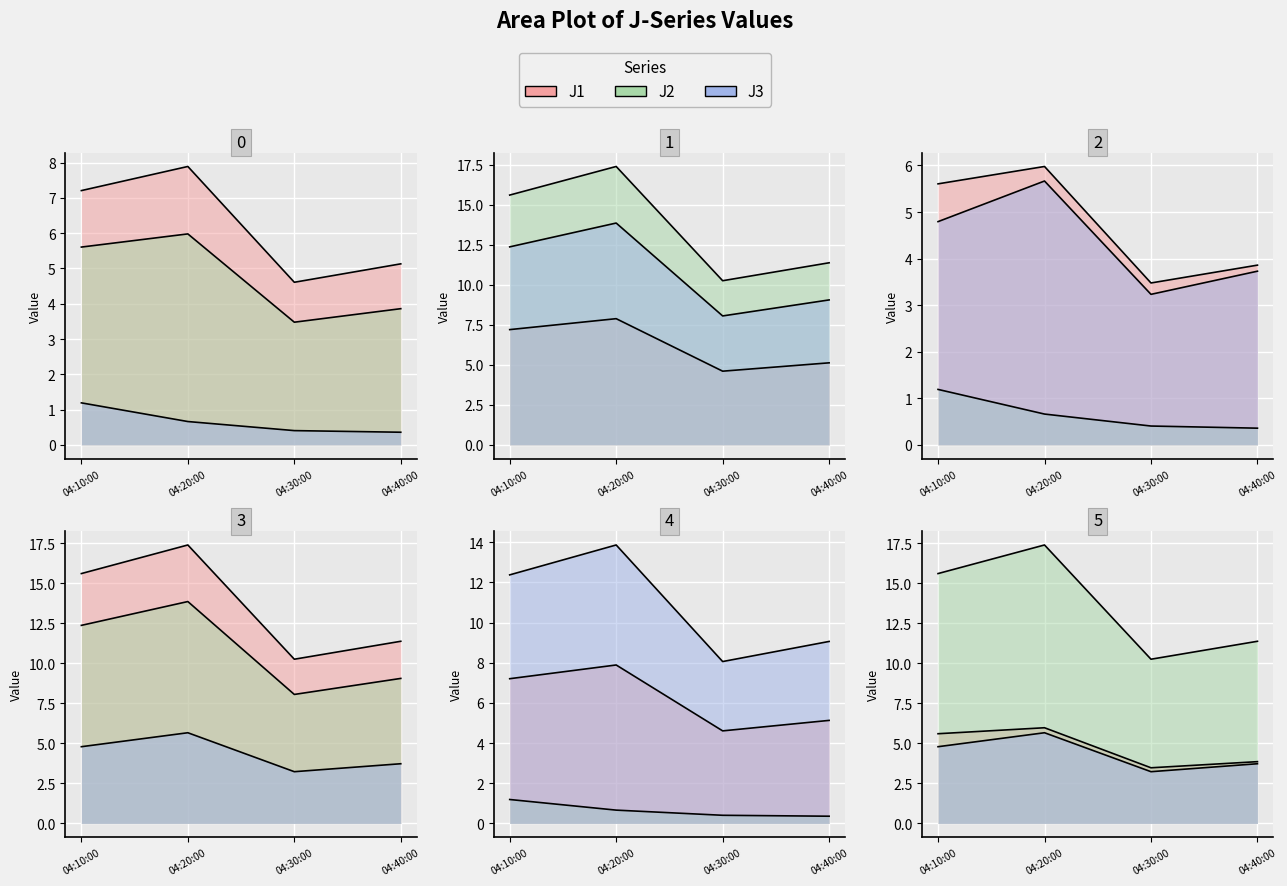

Which category has the lowest value across all series?

04:40:00